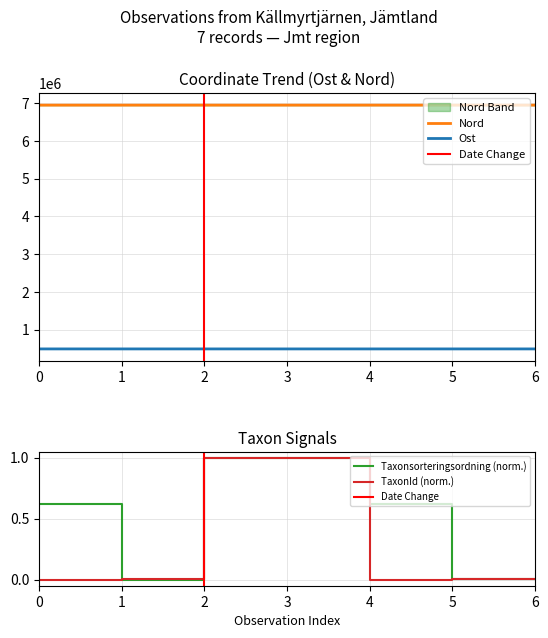

Which series has the largest total across all categories?

Nord